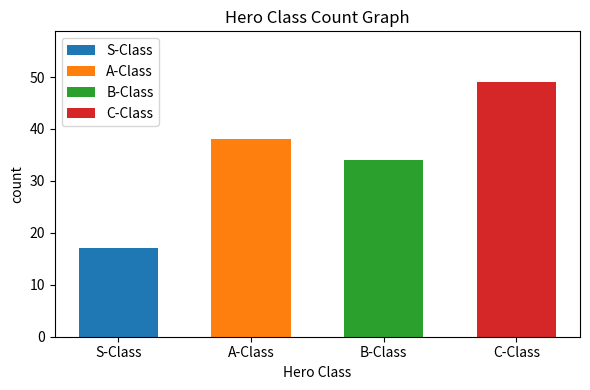

What is the maximum value shown in the chart?

49